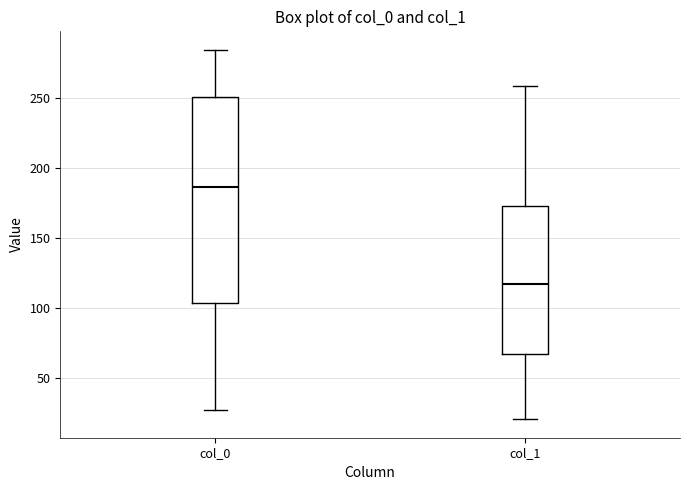

Reading left to right, read every box against the y-axis: the position of its median line, the range the box covers, and the ends of its whiskers. The values are not printed on the chart, so give them approximately, as read against the axis.

col_0: median 185, box 105 to 250, whiskers 30 to 285
col_1: median 115, box 70 to 175, whiskers 20 to 260